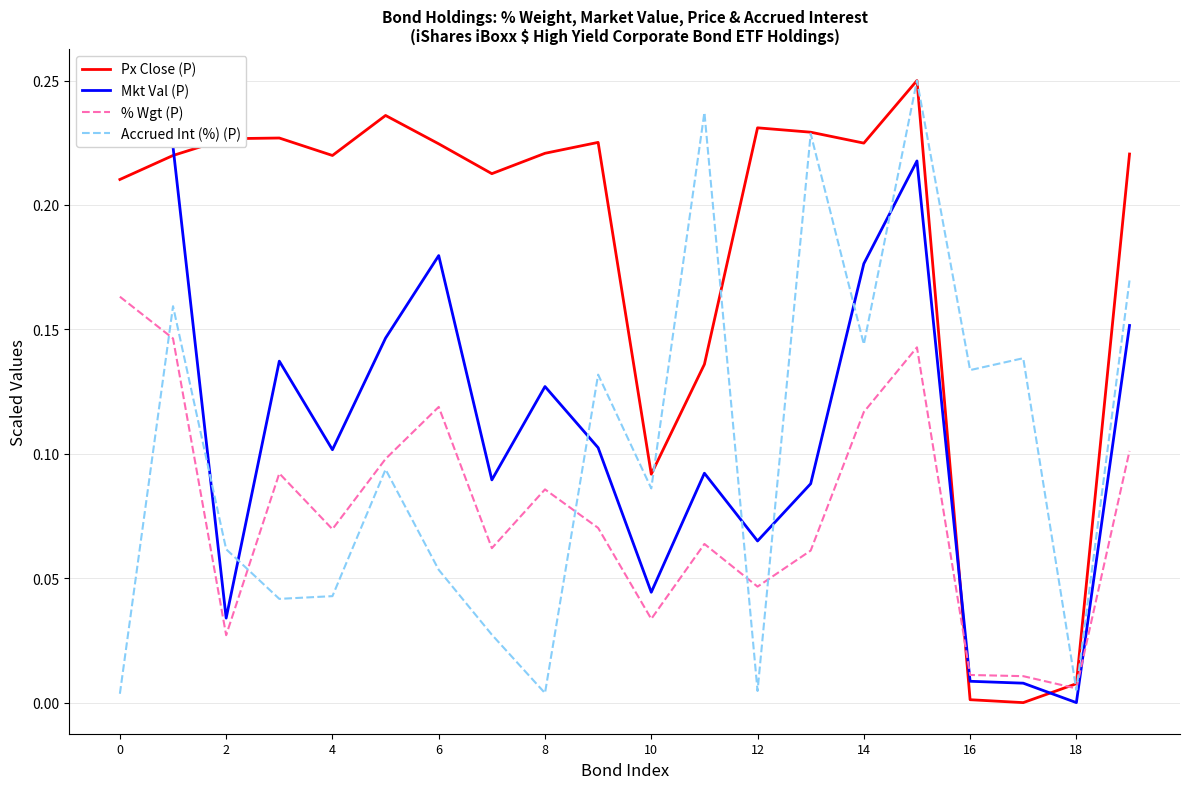

What is the label of the 16th point from the left?

15